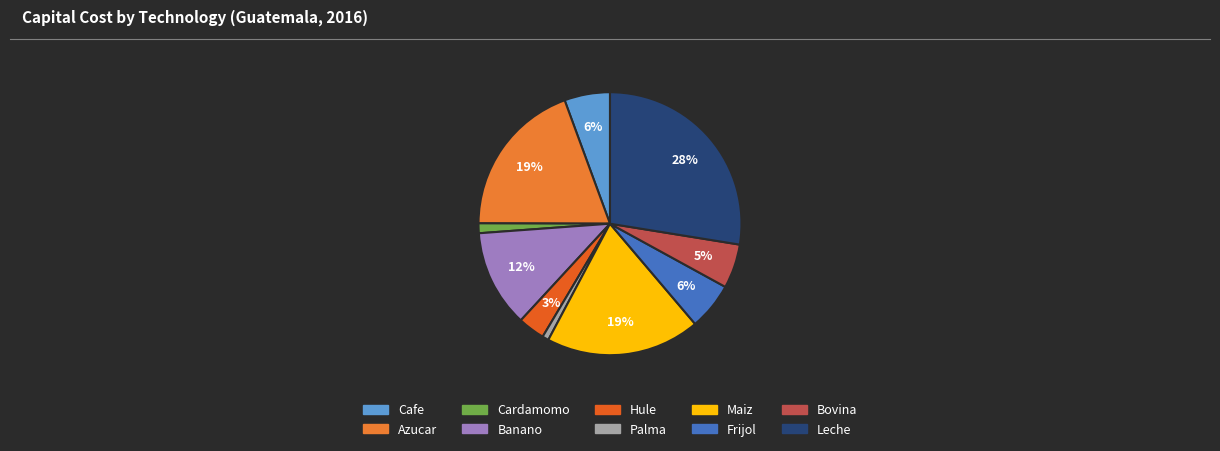

Approximately how many times larger is the value at Hule compared to Maiz?

0.2